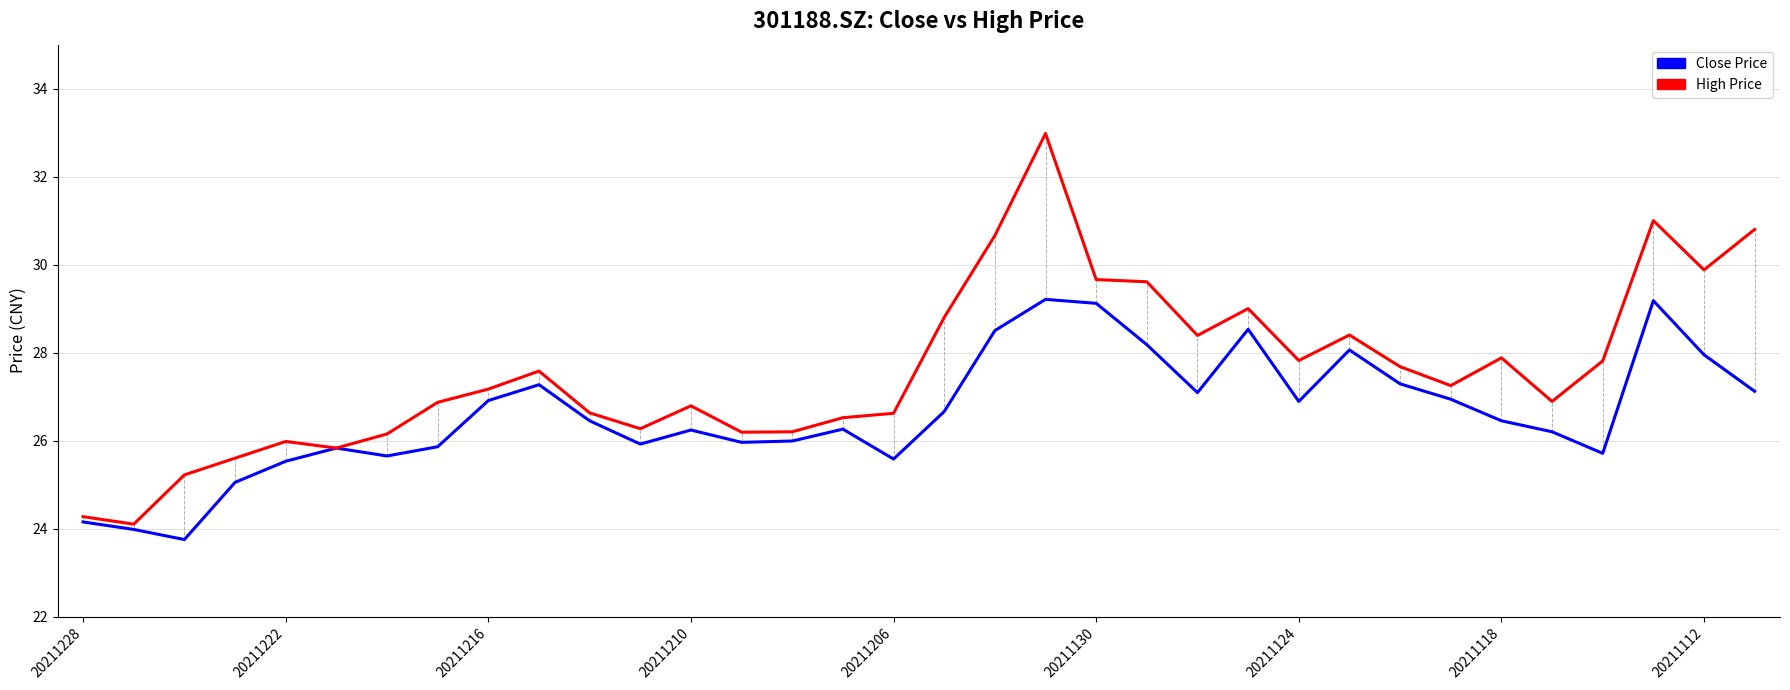

What is the greatest value displayed?

33.0